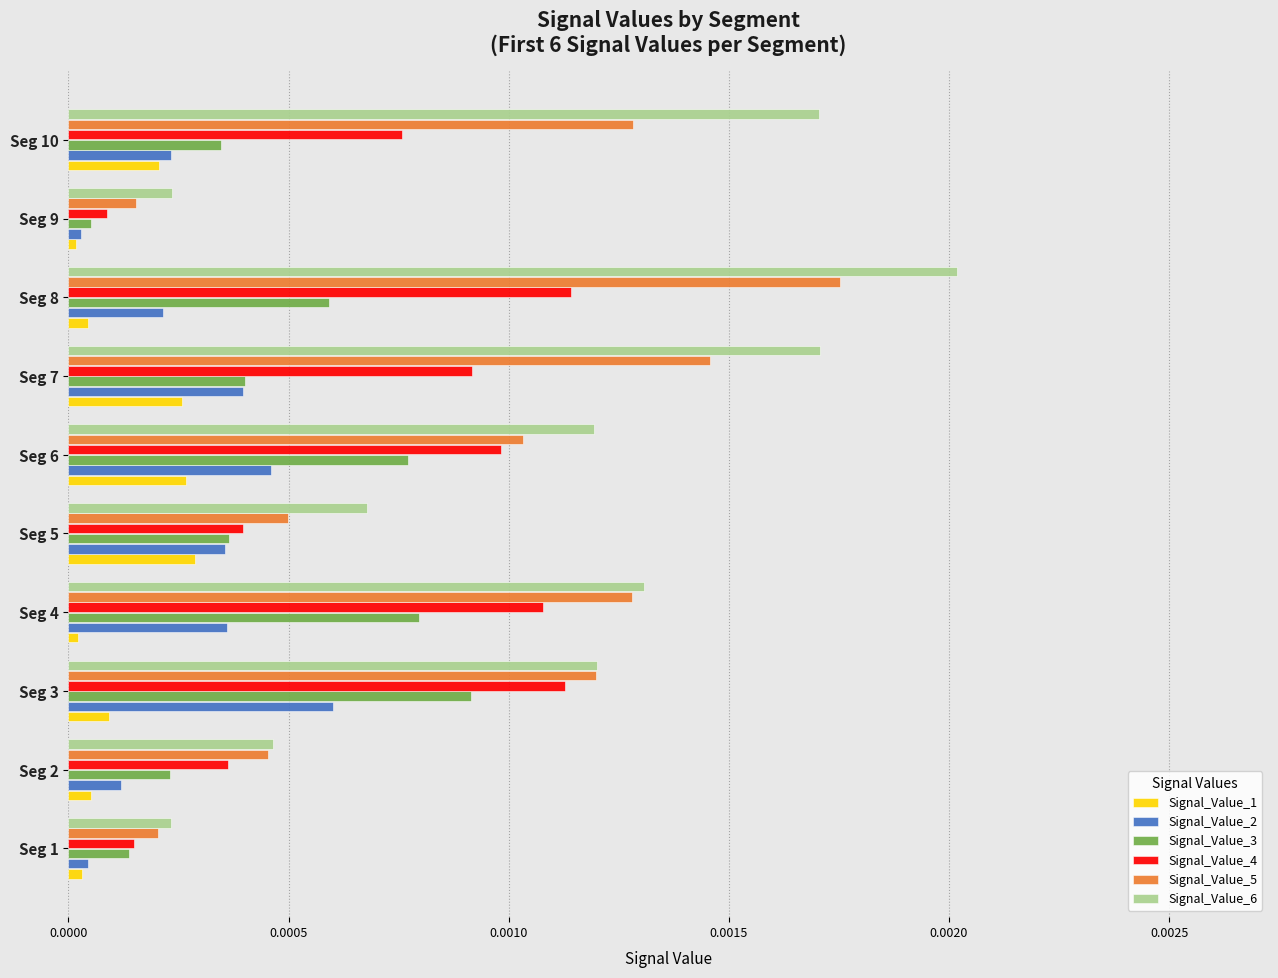

At which label does Signal_Value_4 reach its minimum?

Seg 9